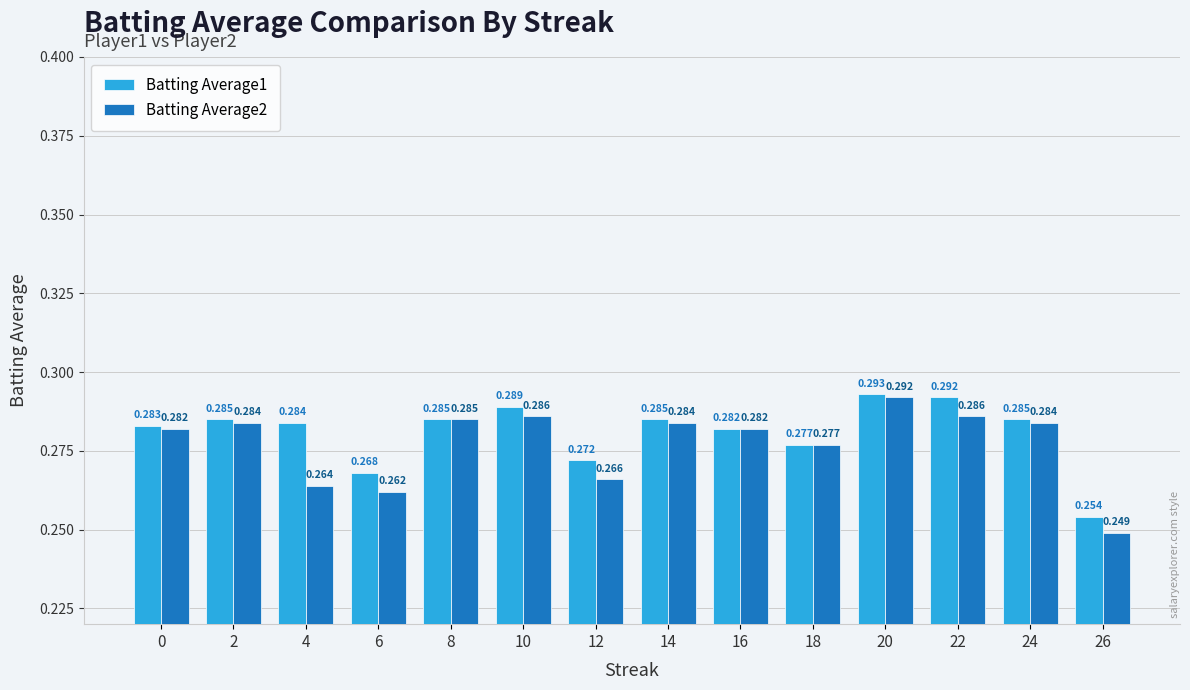

Is the value of Batting Average1 at 4 greater than the value of Batting Average2 at 18?

Yes